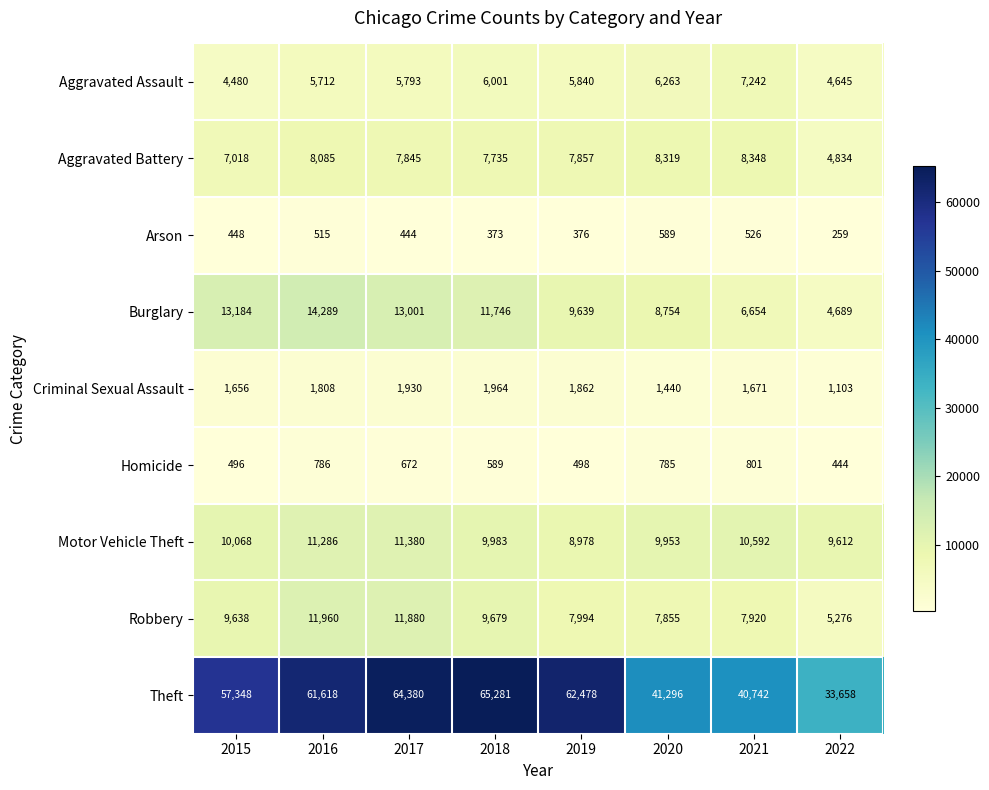

Read the Criminal Sexual Assault value at 2017, to the nearest 50.

1950